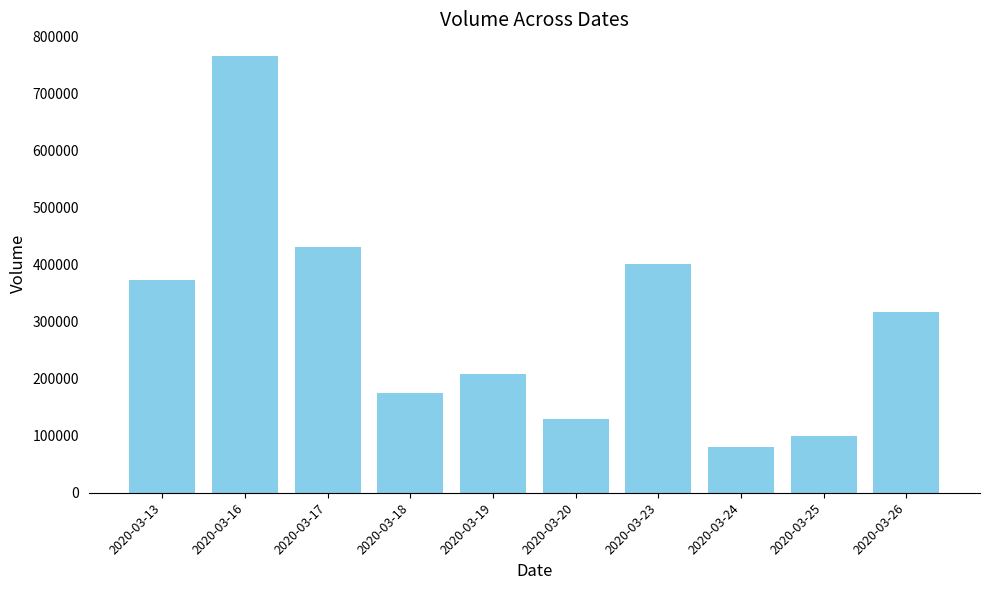

Reading left to right, what are all the values shown in this chart?

2020-03-13=372000	2020-03-16=765000	2020-03-17=430300	2020-03-18=175100	2020-03-19=208800	2020-03-20=130000	2020-03-23=400800	2020-03-24=79900	2020-03-25=100000	2020-03-26=316700